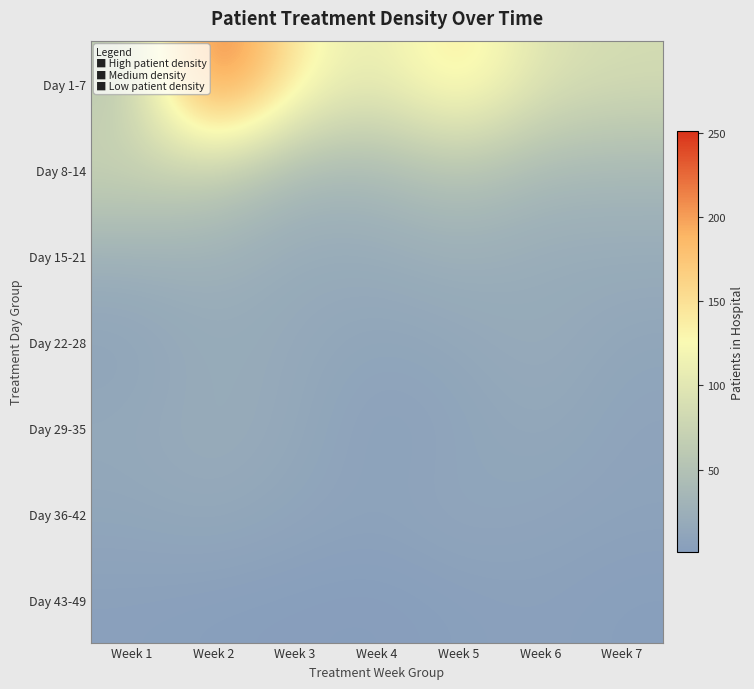

What is the total value across all series at Week 7?

174